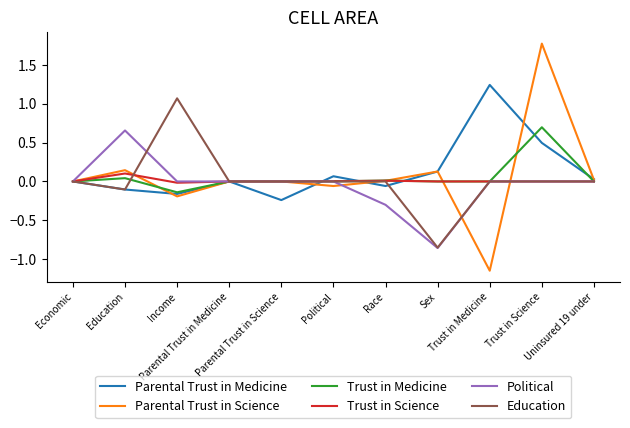

What is the spread (max minus min) of values at Education?

0.8